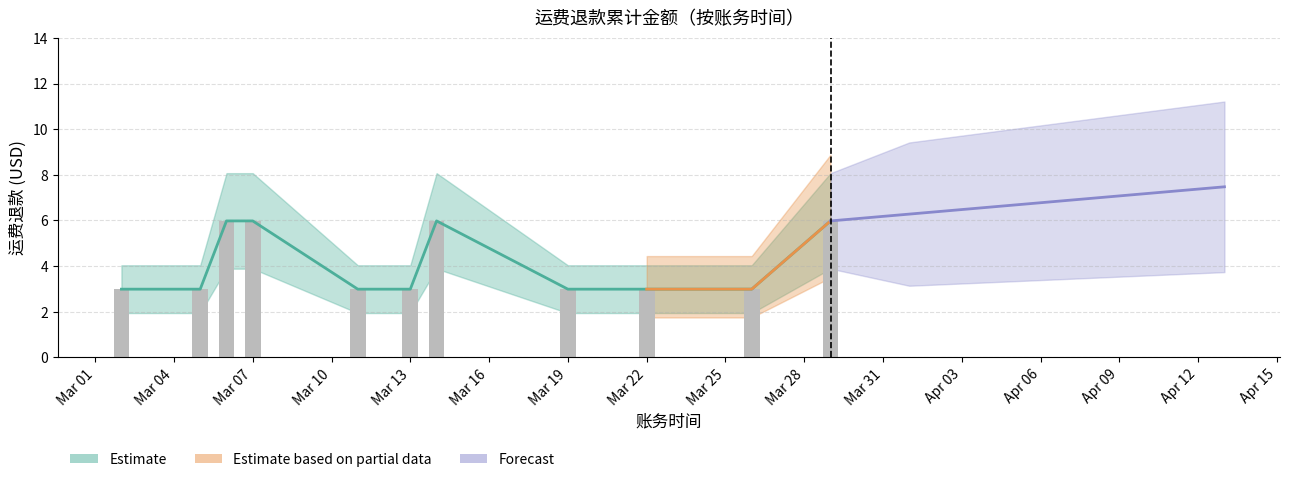

What is the minimum value shown in the chart?

3.0